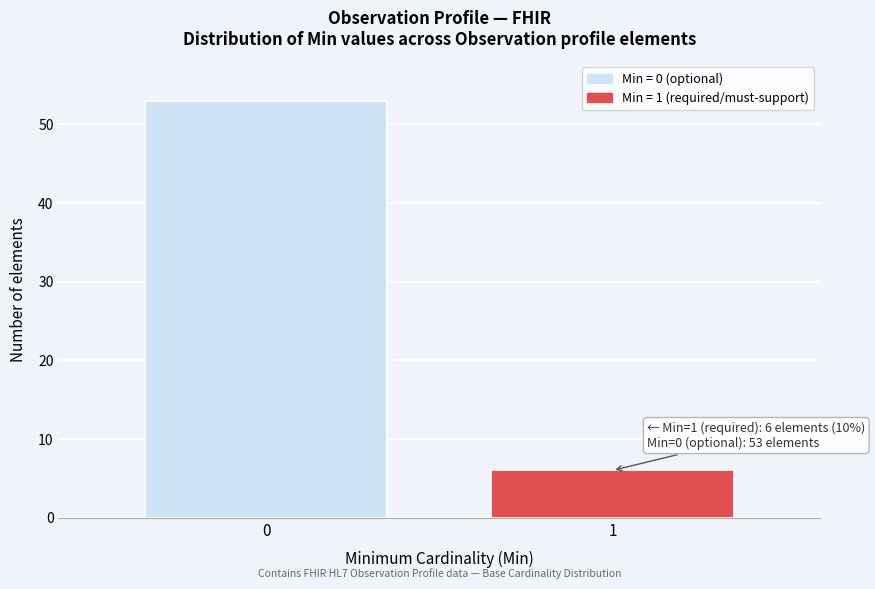

Reading left to right, what are all the values shown in this chart?

53	6